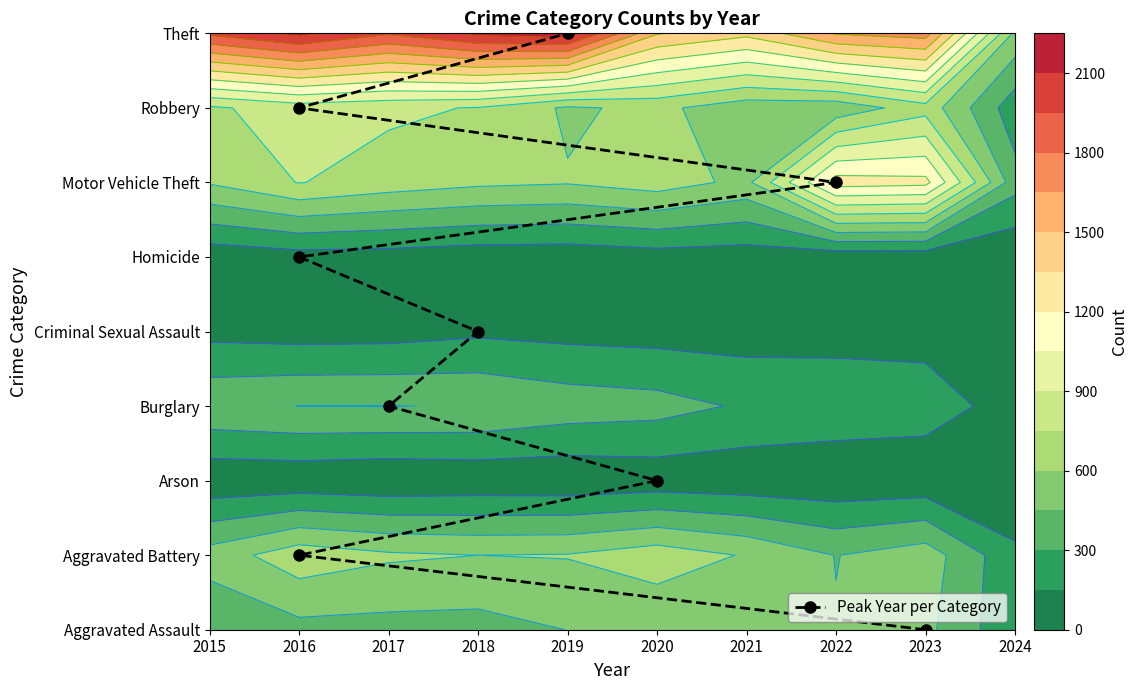

What is the ratio of the value at 2022 to the value at 2017?

2.0